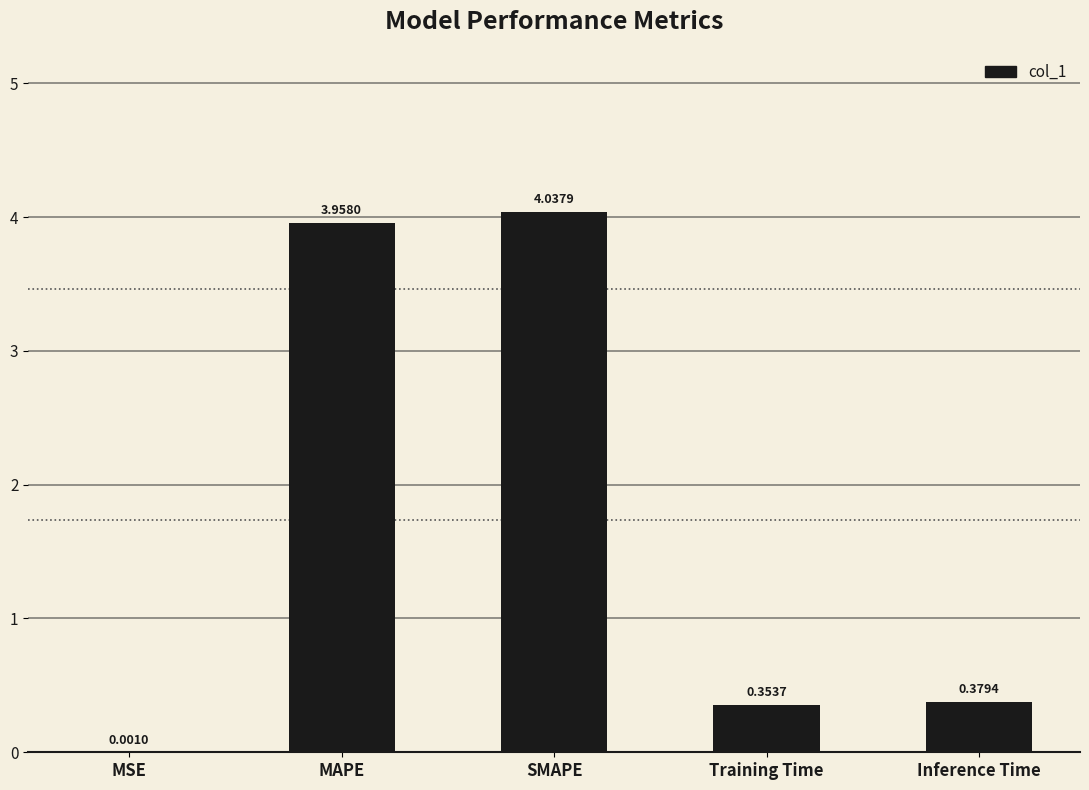

What is the change in value from MSE to SMAPE?

+4.0